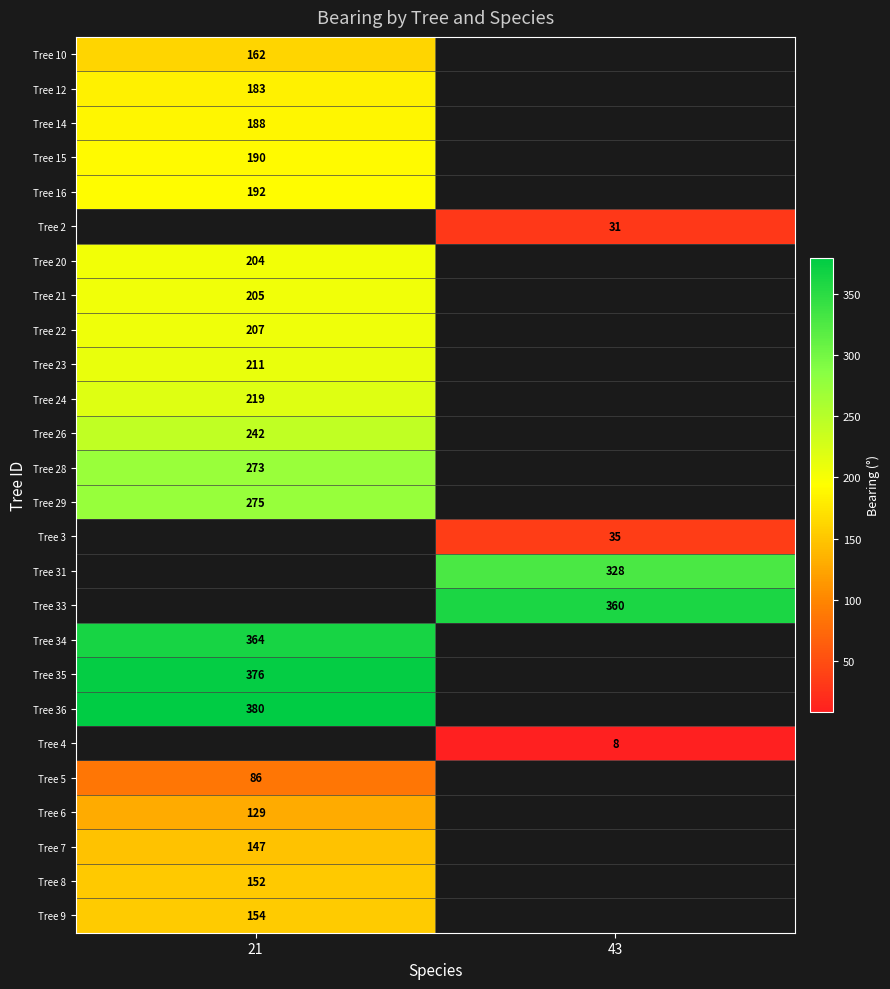

Is the value of Tree 24 at 21 greater than the value of Tree 6 at 21?

Yes